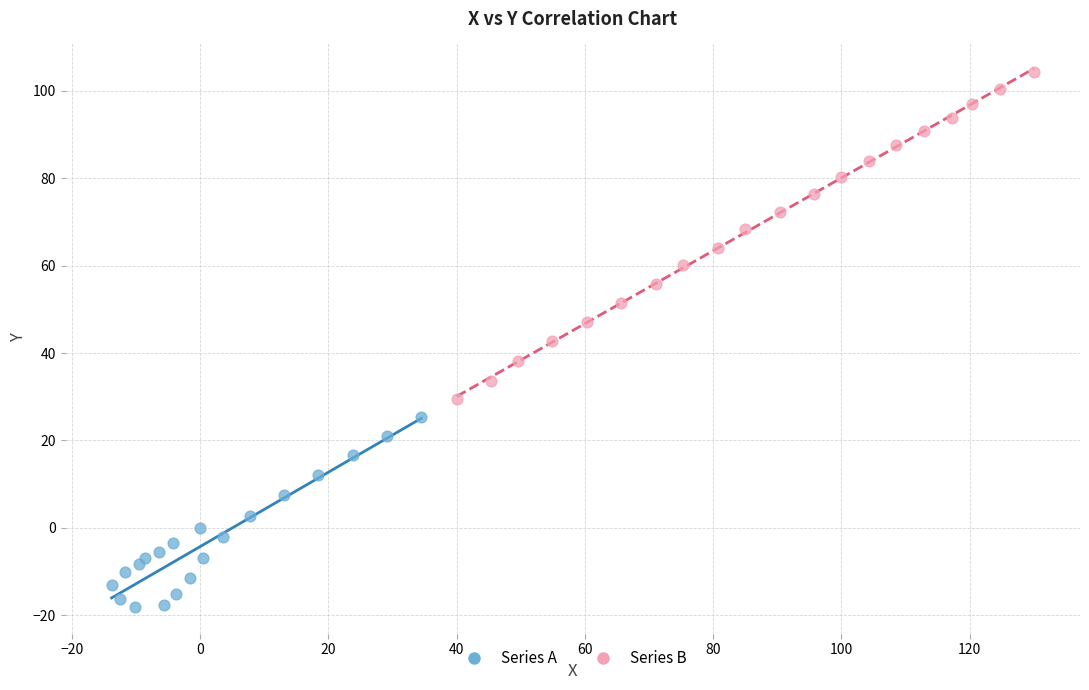

Which series has the widest spread of Y values?

Series B